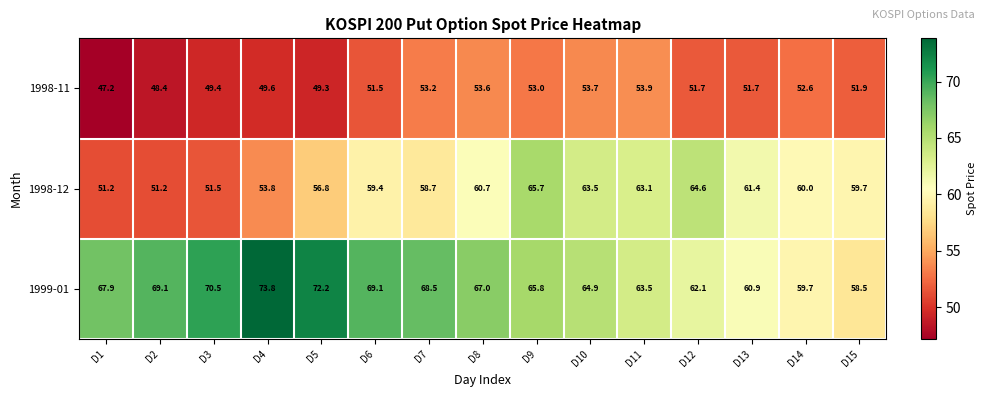

True or false: 1998-12 has a value of 89.4 at D11.

False